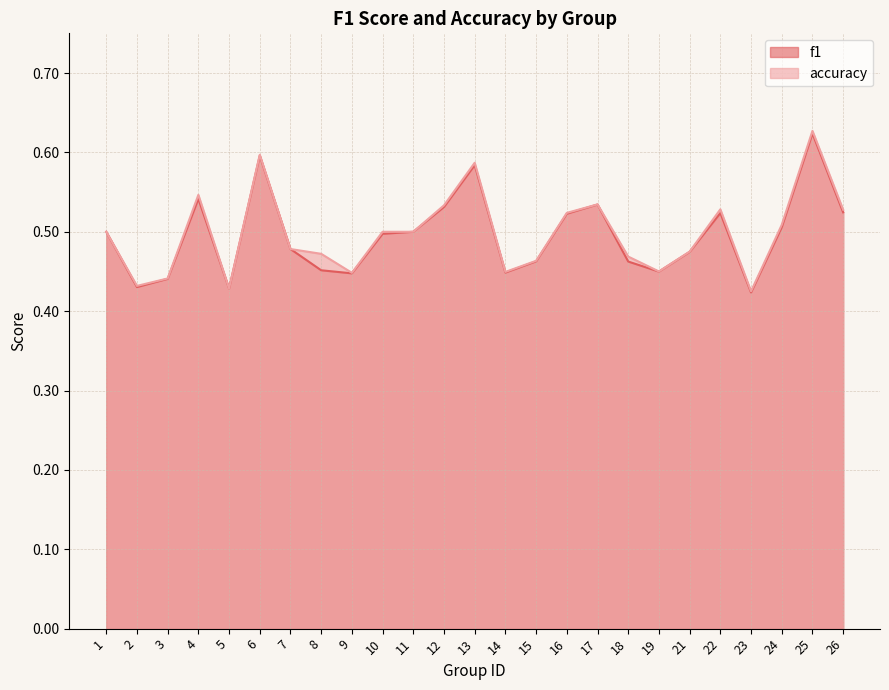

What is the difference between the second highest and second lowest values in the accuracy series?

0.2